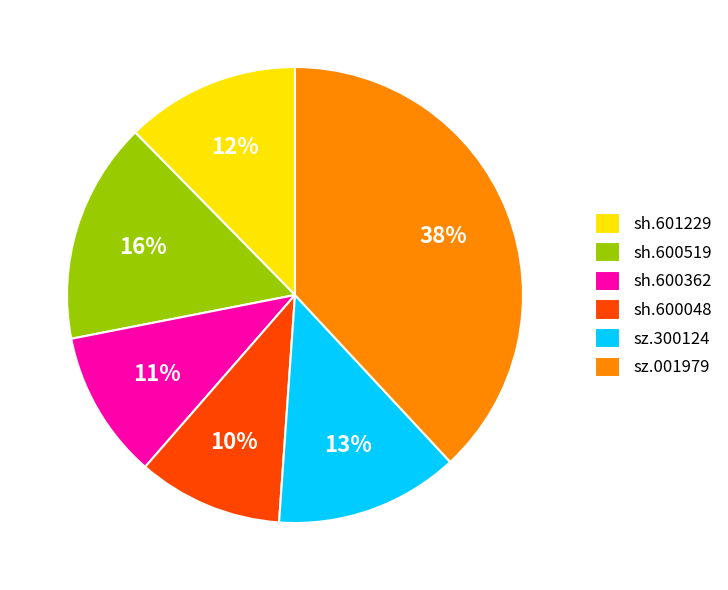

Which has a higher value, sh.600048 or sh.601229?

sh.601229